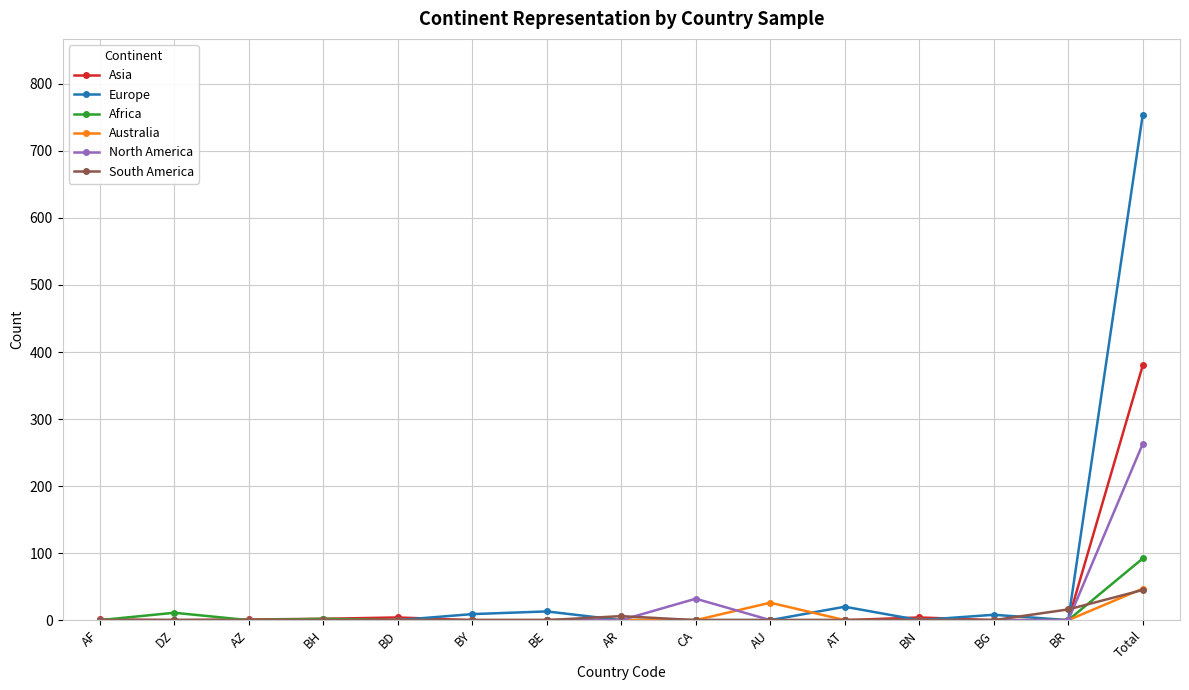

Is it true that Asia equals 0 at AR?

True